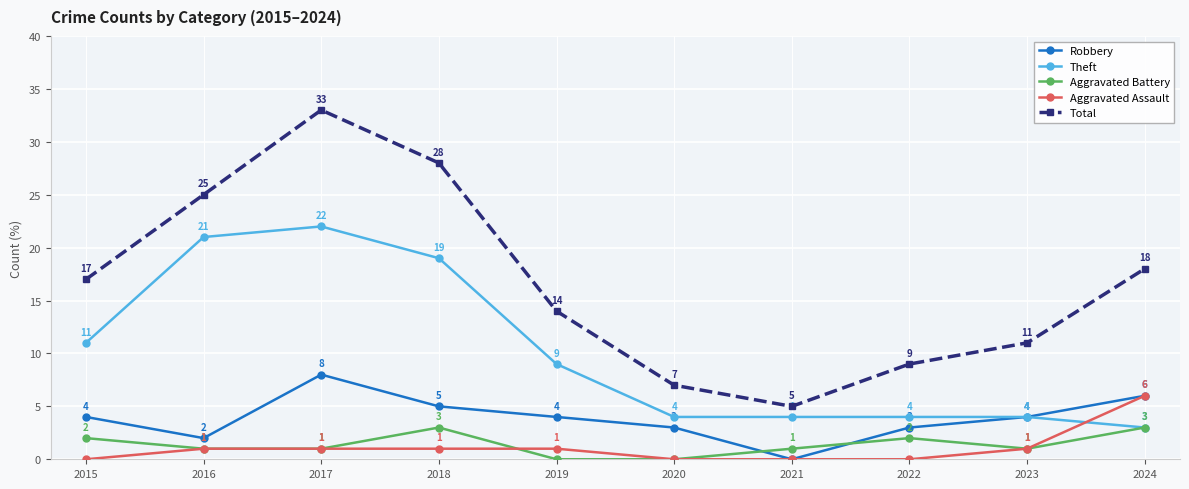

The Aggravated Battery series shows 1 at 2016. True or false?

True